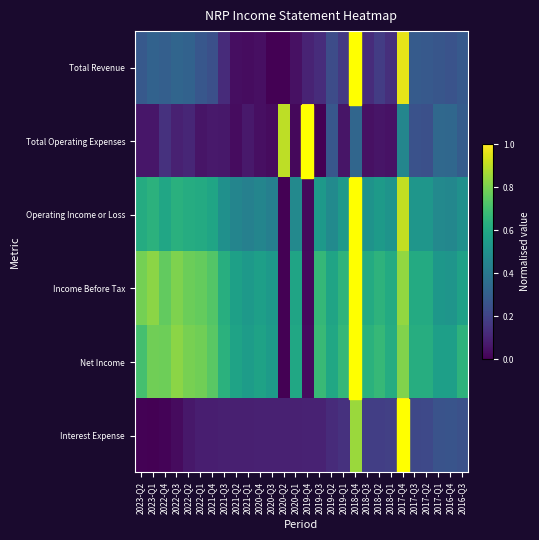

Reading right to left, transcribe all the data shown in this chart.

Total Revenue: 2016-Q3=0.3	2016-Q4=0.3	2017-Q1=0.3	2017-Q2=0.3	2017-Q3=0.3	2017-Q4=1.0	2018-Q1=0.1	2018-Q2=0.2	2018-Q3=0.1	2018-Q4=1.0	2019-Q1=0.2	2019-Q2=0.2	2019-Q3=0.1	2019-Q4=0.1	2020-Q1=0.0	2020-Q2=0.0	2020-Q3=0.0	2020-Q4=0.0	2021-Q1=0.0	2021-Q2=0.0	2021-Q3=0.1	2021-Q4=0.2	2022-Q1=0.3	2022-Q2=0.3	2022-Q3=0.3	2022-Q4=0.3	2023-Q1=0.3	2023-Q2=0.3
Total Operating Expenses: 2016-Q3=0.3	2016-Q4=0.3	2017-Q1=0.3	2017-Q2=0.2	2017-Q3=0.3	2017-Q4=0.5	2018-Q1=0.0	2018-Q2=0.1	2018-Q3=0.0	2018-Q4=0.3	2019-Q1=0.1	2019-Q2=0.3	2019-Q3=0.0	2019-Q4=1.0	2020-Q1=0.0	2020-Q2=0.9	2020-Q3=0.0	2020-Q4=0.0	2021-Q1=0.1	2021-Q2=0.0	2021-Q3=0.1	2021-Q4=0.1	2022-Q1=0.1	2022-Q2=0.1	2022-Q3=0.1	2022-Q4=0.1	2023-Q1=0.1	2023-Q2=0.1
Operating Income or Loss: 2016-Q3=0.5	2016-Q4=0.5	2017-Q1=0.5	2017-Q2=0.5	2017-Q3=0.5	2017-Q4=0.9	2018-Q1=0.5	2018-Q2=0.5	2018-Q3=0.5	2018-Q4=1.0	2019-Q1=0.5	2019-Q2=0.5	2019-Q3=0.5	2019-Q4=0.0	2020-Q1=0.5	2020-Q2=0.0	2020-Q3=0.4	2020-Q4=0.5	2021-Q1=0.4	2021-Q2=0.5	2021-Q3=0.5	2021-Q4=0.6	2022-Q1=0.6	2022-Q2=0.6	2022-Q3=0.6	2022-Q4=0.6	2023-Q1=0.6	2023-Q2=0.6
Income Before Tax: 2016-Q3=0.6	2016-Q4=0.5	2017-Q1=0.5	2017-Q2=0.6	2017-Q3=0.6	2017-Q4=0.8	2018-Q1=0.6	2018-Q2=0.6	2018-Q3=0.6	2018-Q4=1.0	2019-Q1=0.7	2019-Q2=0.6	2019-Q3=0.7	2019-Q4=0.0	2020-Q1=0.6	2020-Q2=0.0	2020-Q3=0.5	2020-Q4=0.6	2021-Q1=0.5	2021-Q2=0.6	2021-Q3=0.6	2021-Q4=0.7	2022-Q1=0.8	2022-Q2=0.8	2022-Q3=0.8	2022-Q4=0.8	2023-Q1=0.8	2023-Q2=0.8
Net Income: 2016-Q3=0.6	2016-Q4=0.6	2017-Q1=0.6	2017-Q2=0.6	2017-Q3=0.6	2017-Q4=0.8	2018-Q1=0.6	2018-Q2=0.7	2018-Q3=0.6	2018-Q4=1.0	2019-Q1=0.7	2019-Q2=0.6	2019-Q3=0.7	2019-Q4=0.0	2020-Q1=0.6	2020-Q2=0.0	2020-Q3=0.5	2020-Q4=0.6	2021-Q1=0.6	2021-Q2=0.6	2021-Q3=0.6	2021-Q4=0.7	2022-Q1=0.8	2022-Q2=0.8	2022-Q3=0.8	2022-Q4=0.8	2023-Q1=0.8	2023-Q2=0.7
Interest Expense: 2016-Q3=0.2	2016-Q4=0.3	2017-Q1=0.3	2017-Q2=0.2	2017-Q3=0.2	2017-Q4=1.0	2018-Q1=0.2	2018-Q2=0.2	2018-Q3=0.2	2018-Q4=0.9	2019-Q1=0.1	2019-Q2=0.1	2019-Q3=0.1	2019-Q4=0.1	2020-Q1=0.1	2020-Q2=0.1	2020-Q3=0.1	2020-Q4=0.1	2021-Q1=0.1	2021-Q2=0.1	2021-Q3=0.1	2021-Q4=0.1	2022-Q1=0.1	2022-Q2=0.1	2022-Q3=0.0	2022-Q4=0.0	2023-Q1=0.0	2023-Q2=0.0